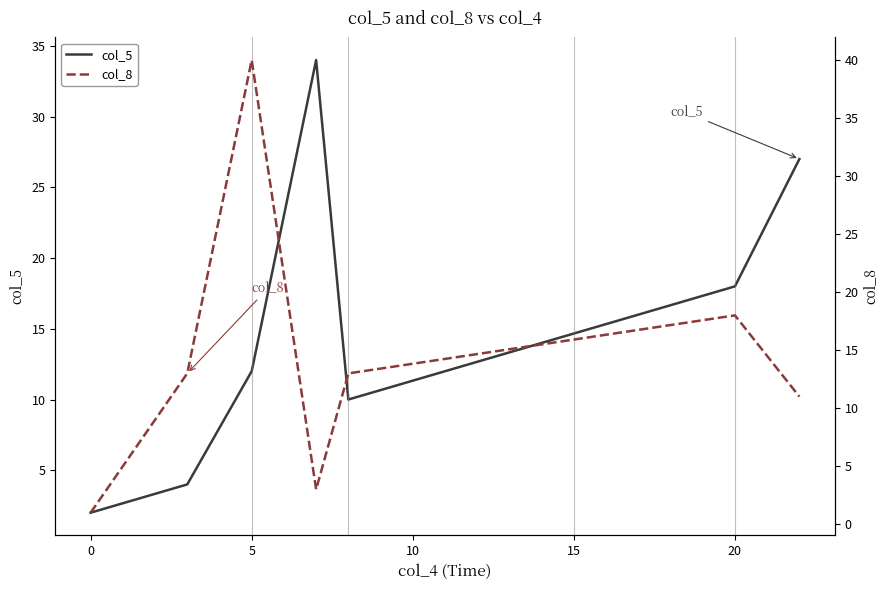

How many lines are shown in the chart?

2